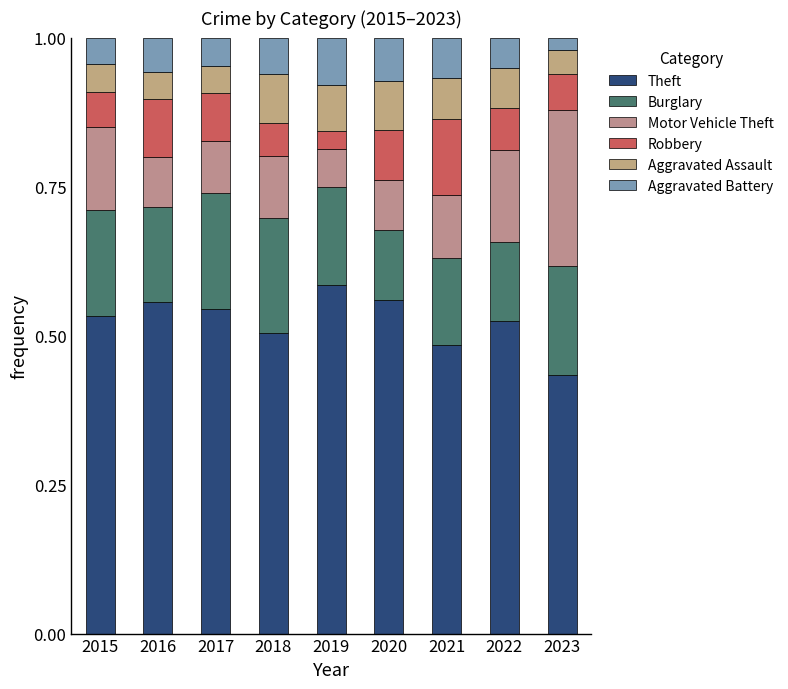

What is the value of the Theft bar at the 6th from the left?

0.6